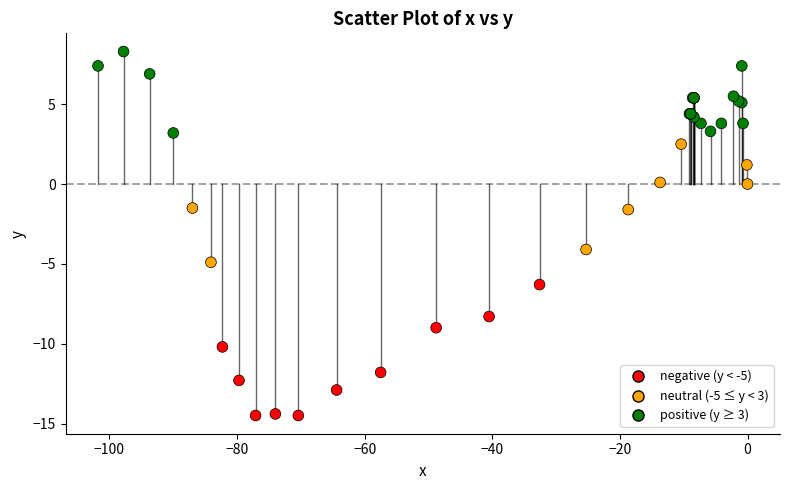

What Y value in the scatter plot is closest to -3?

-4.1